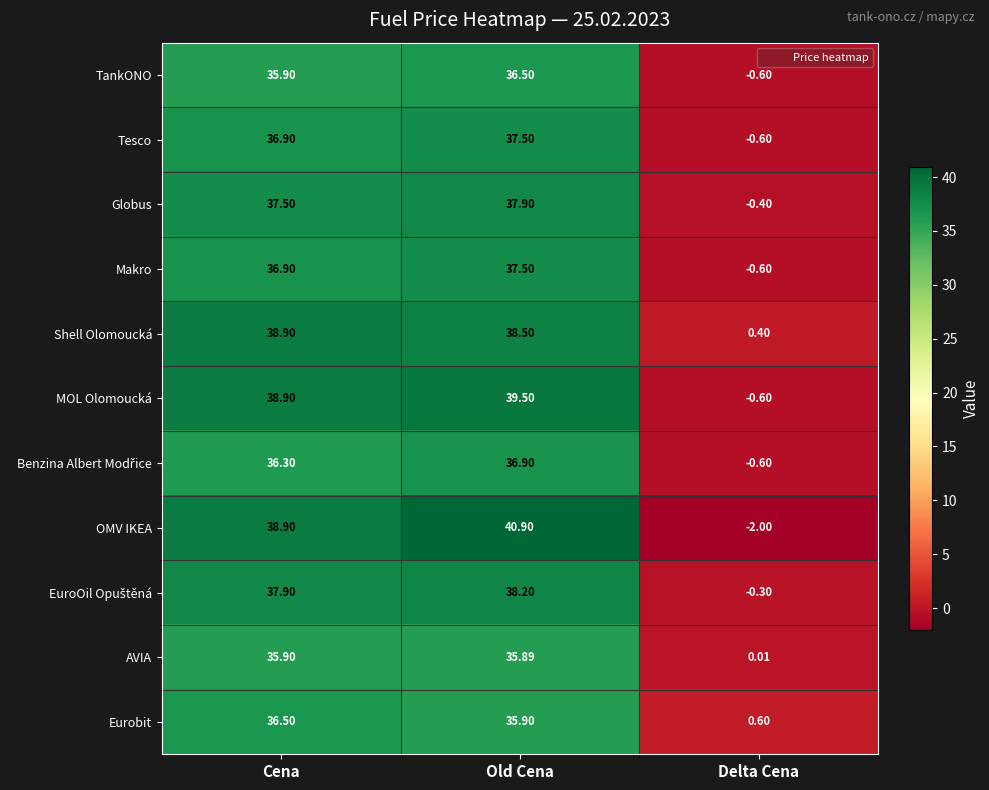

Where does the Eurobit series first go above 35?

Cena